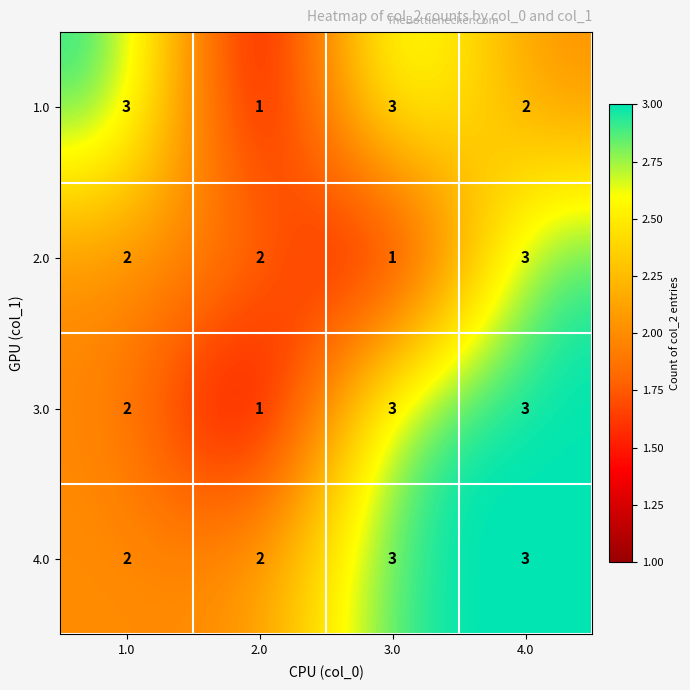

What is the sum of all 1.0 values?

9